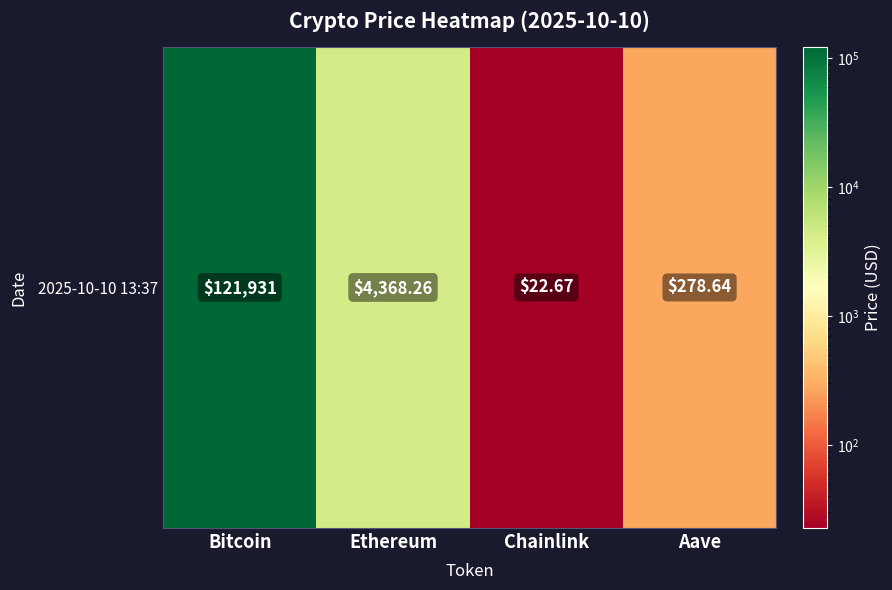

How many data points does each series have?

4